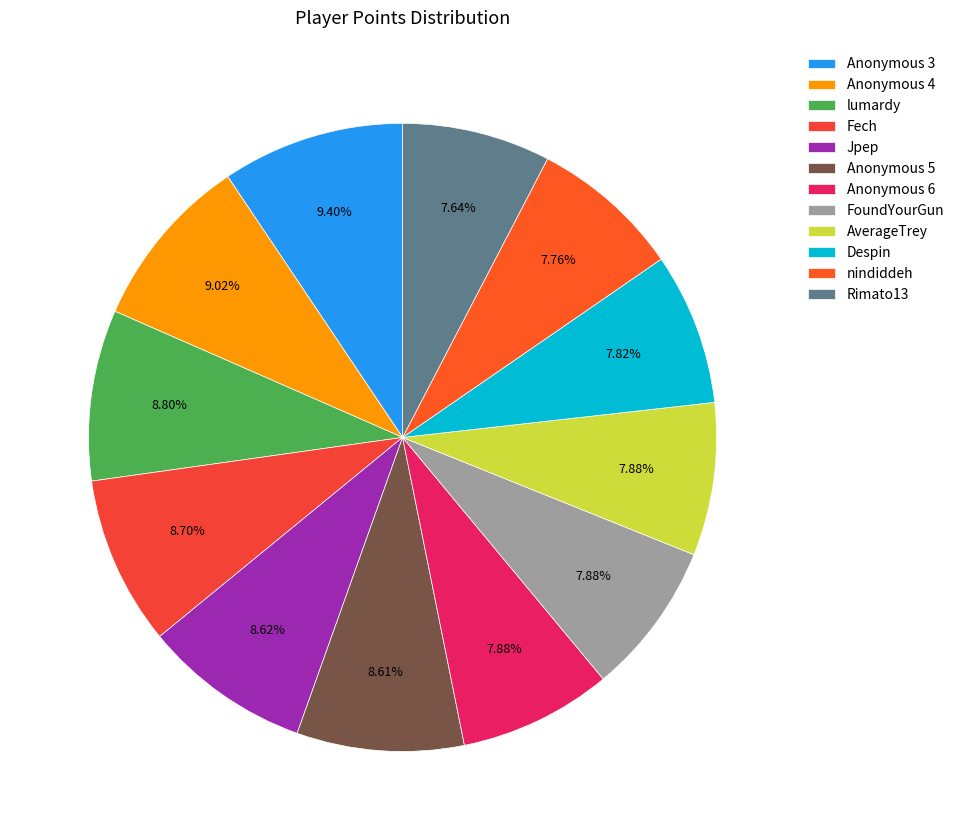

What is the ratio of the value at AverageTrey to the value at Jpep?

0.9